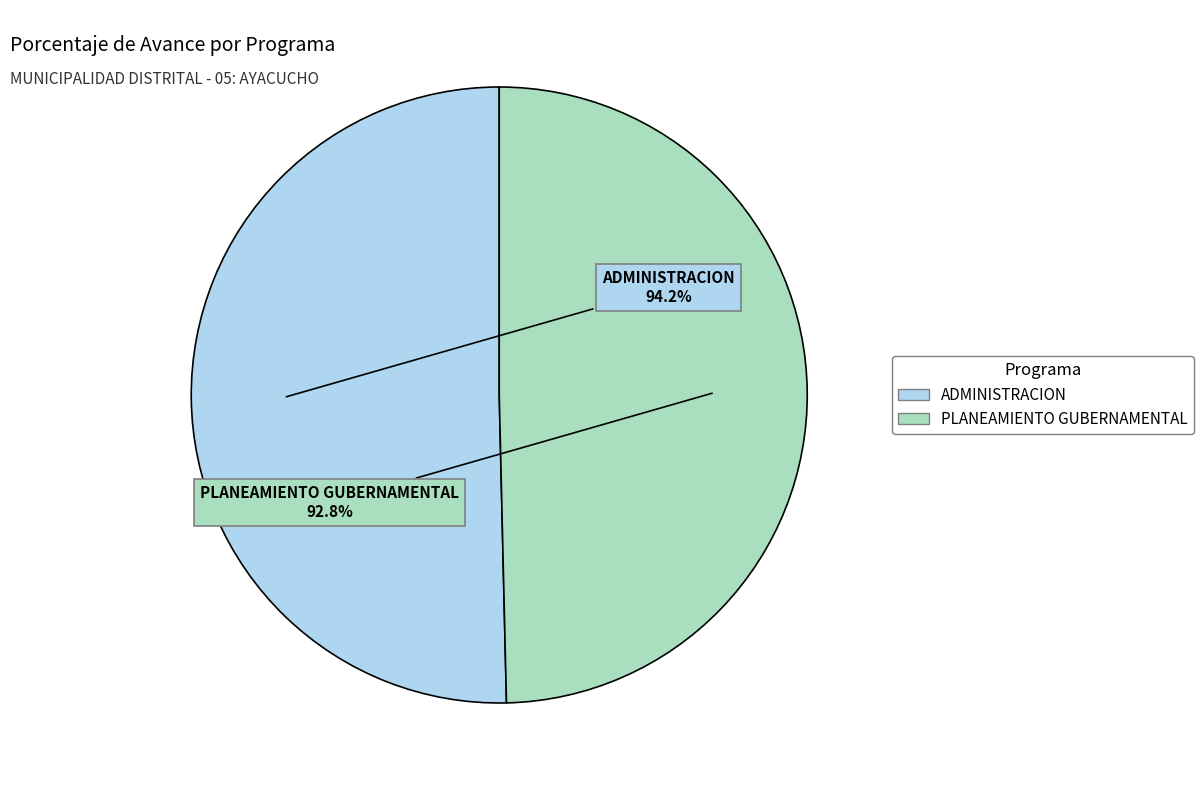

To the nearest percent, what percentage of the pie is 006: PLANEAMIENTO GUBERNAMENTAL?

50%